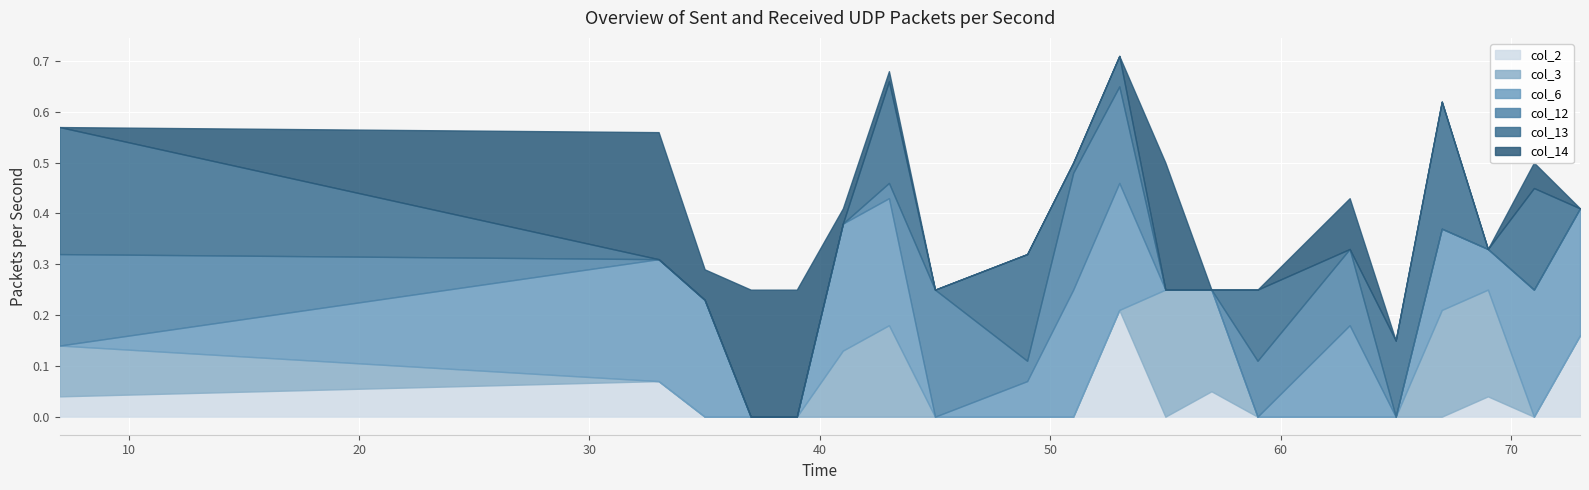

What are all the series names shown in the legend?

col_2, col_3, col_6, col_12, col_13, col_14